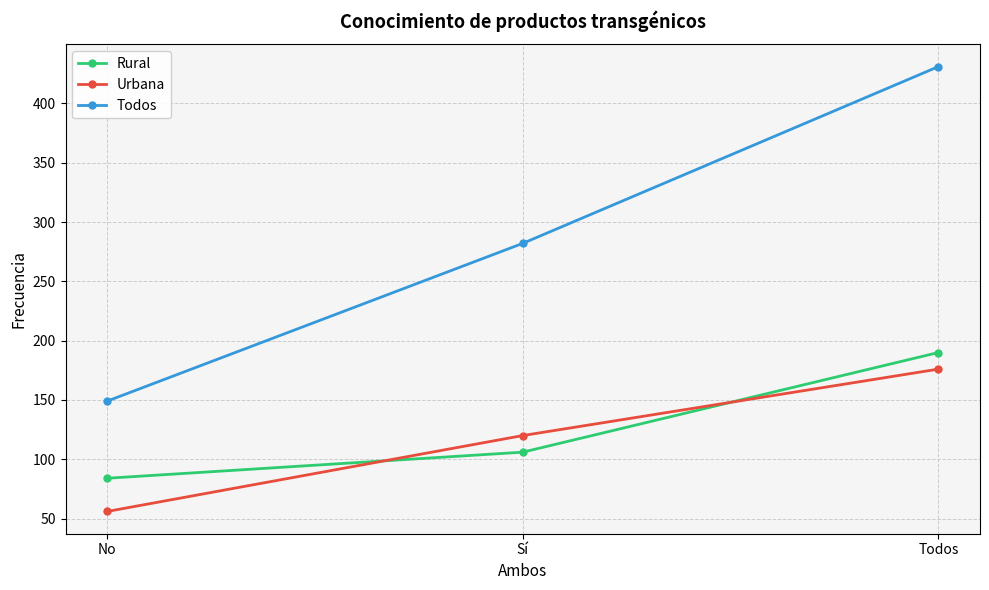

True or false: Rural has a value of 190 at Todos.

True